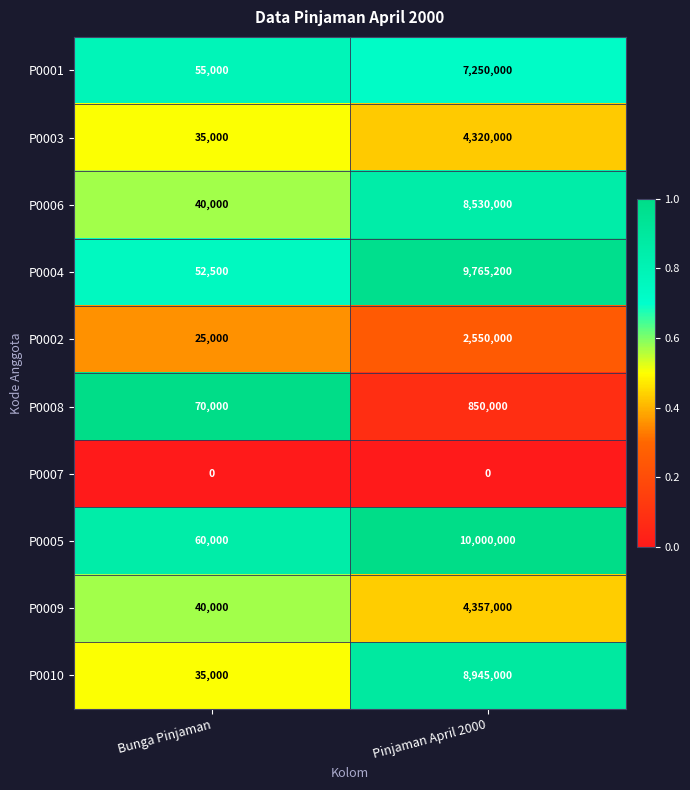

What is the lowest value of the P0010 series?

35000